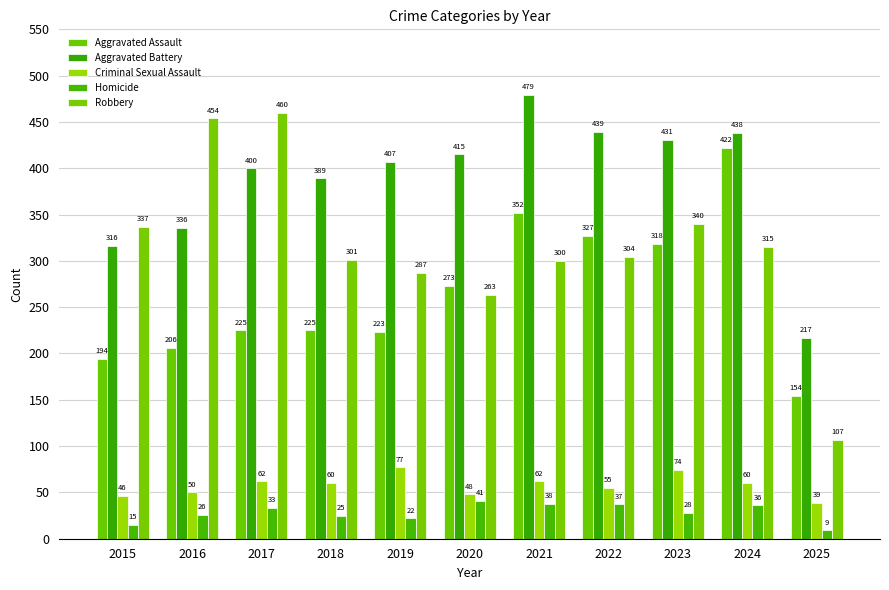

Is it true that Criminal Sexual Assault equals 107 at 2023?

False